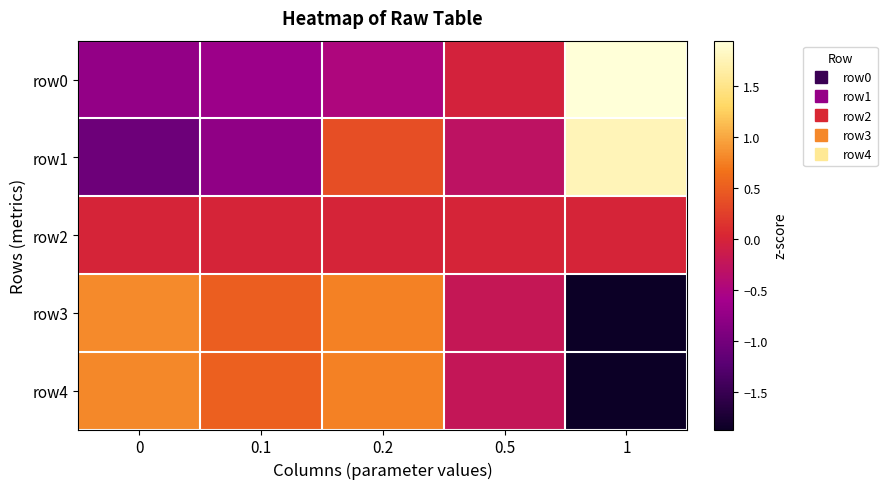

What is the difference between the highest and lowest values at 0.5?

0.3